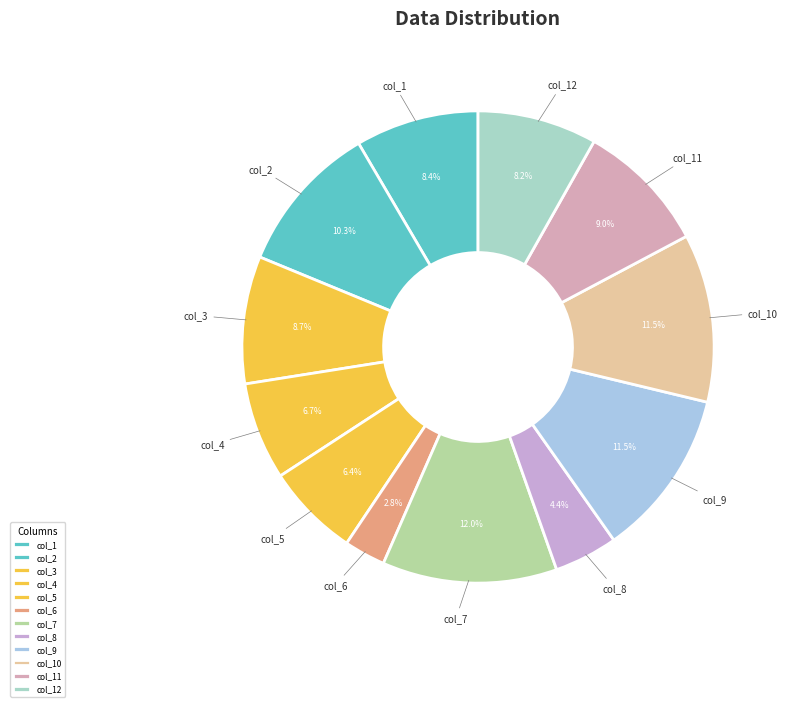

The col_9 slice represents 17% of the pie. True or false?

False